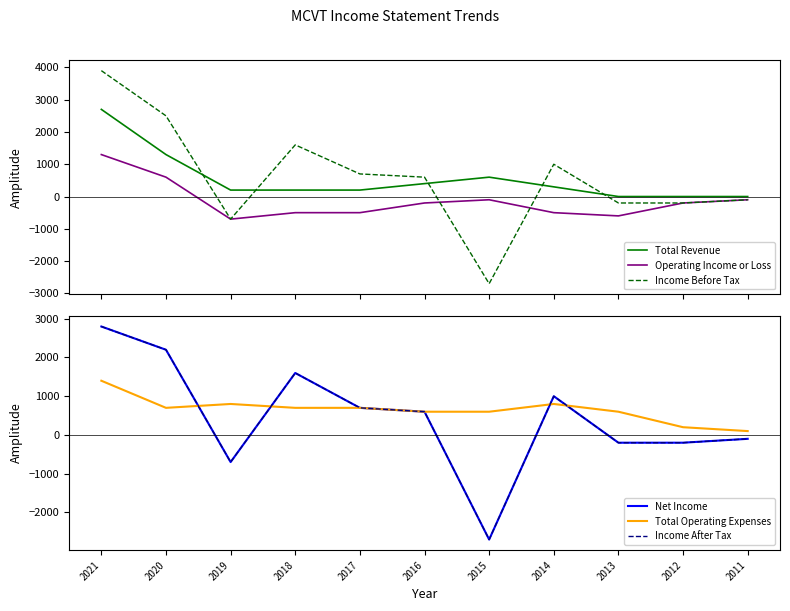

Which series ends up on top after the final intersection of Total Operating Expenses and Income Before Tax?

Total Operating Expenses